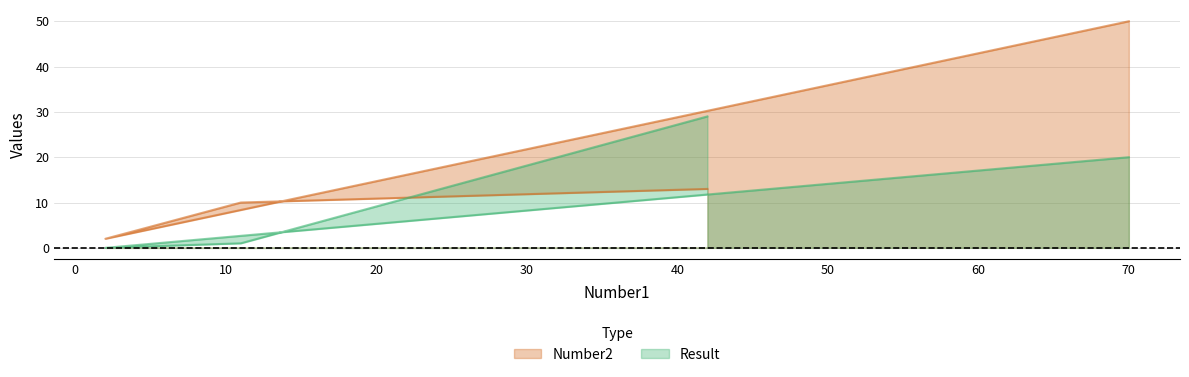

The value of Number2 at 11 is 13. True or false?

False